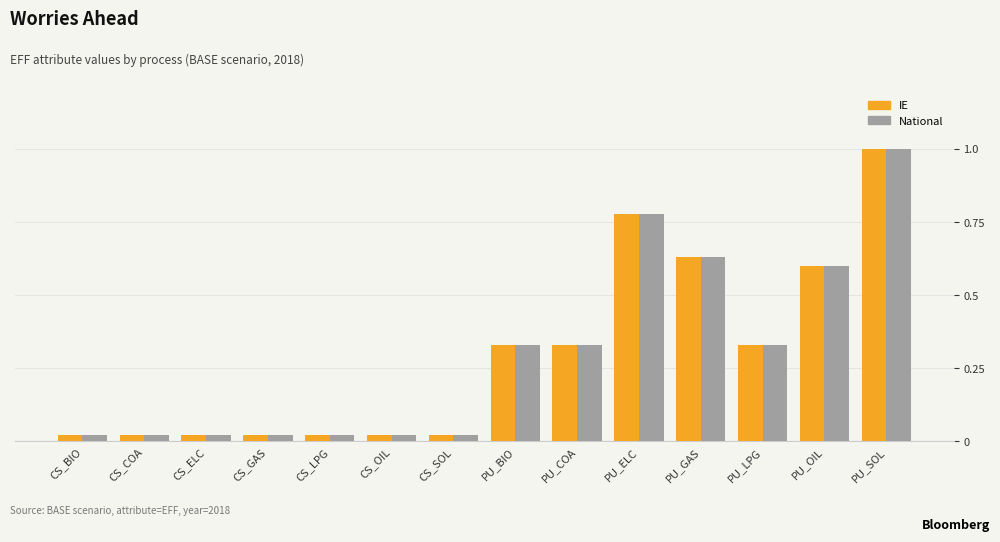

The IE series shows 0.5 at PU_BIO. True or false?

False